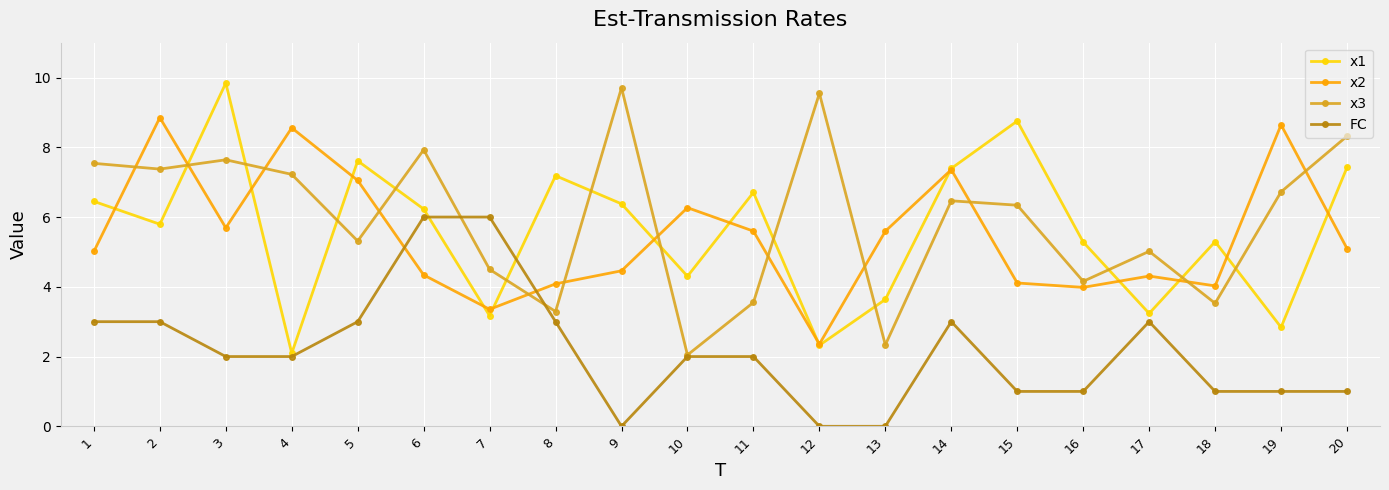

Read the x2 value at 14.

7.4